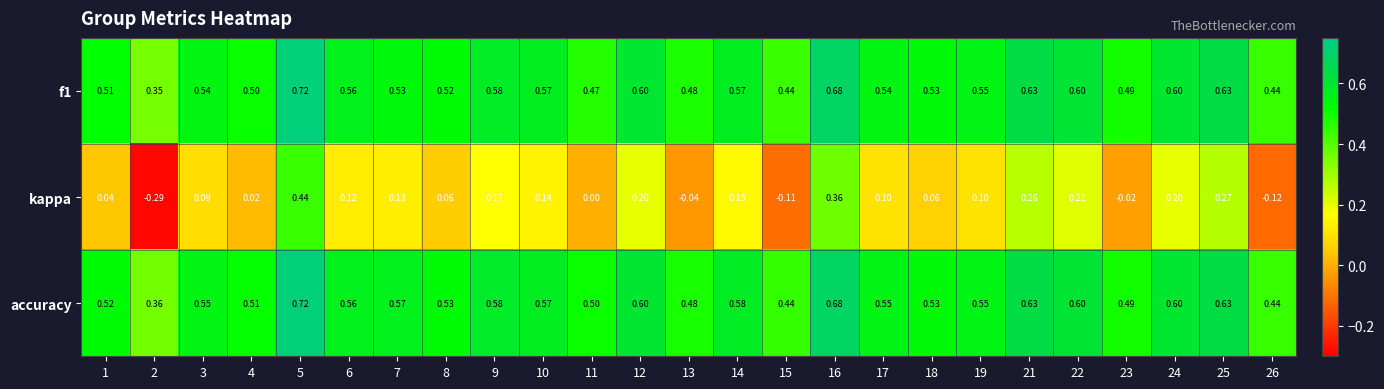

Which series has the largest total across all categories?

accuracy